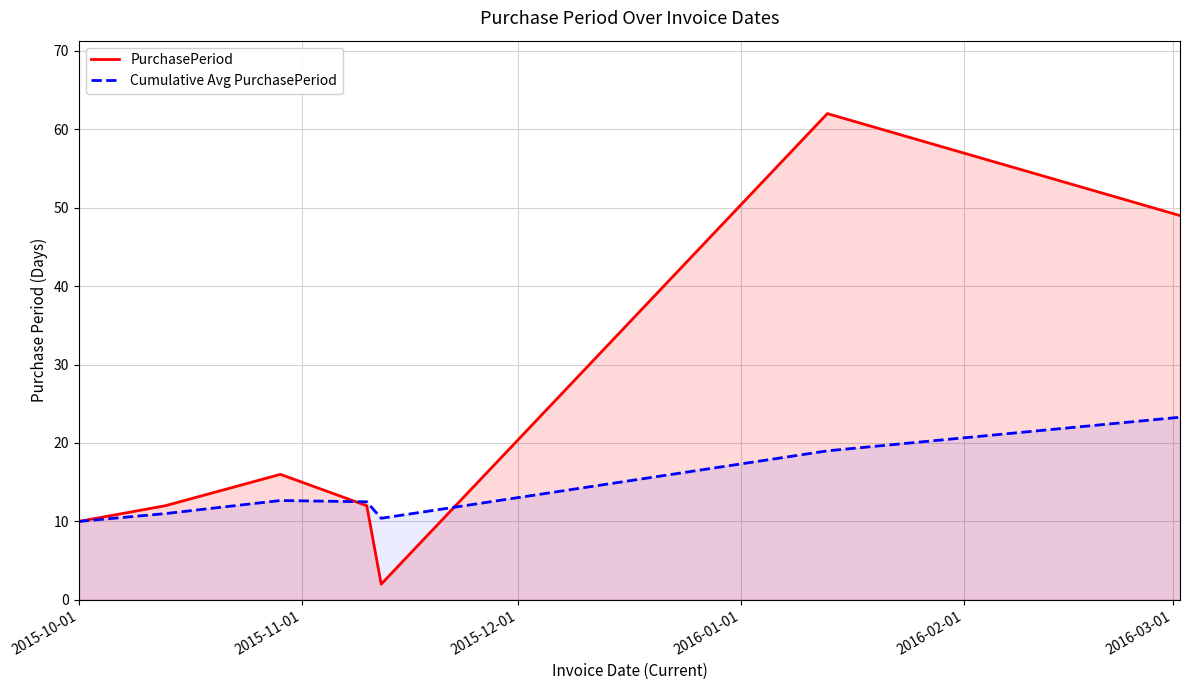

What is the value of the PurchasePeriod point at the 5th from the left?

2.0